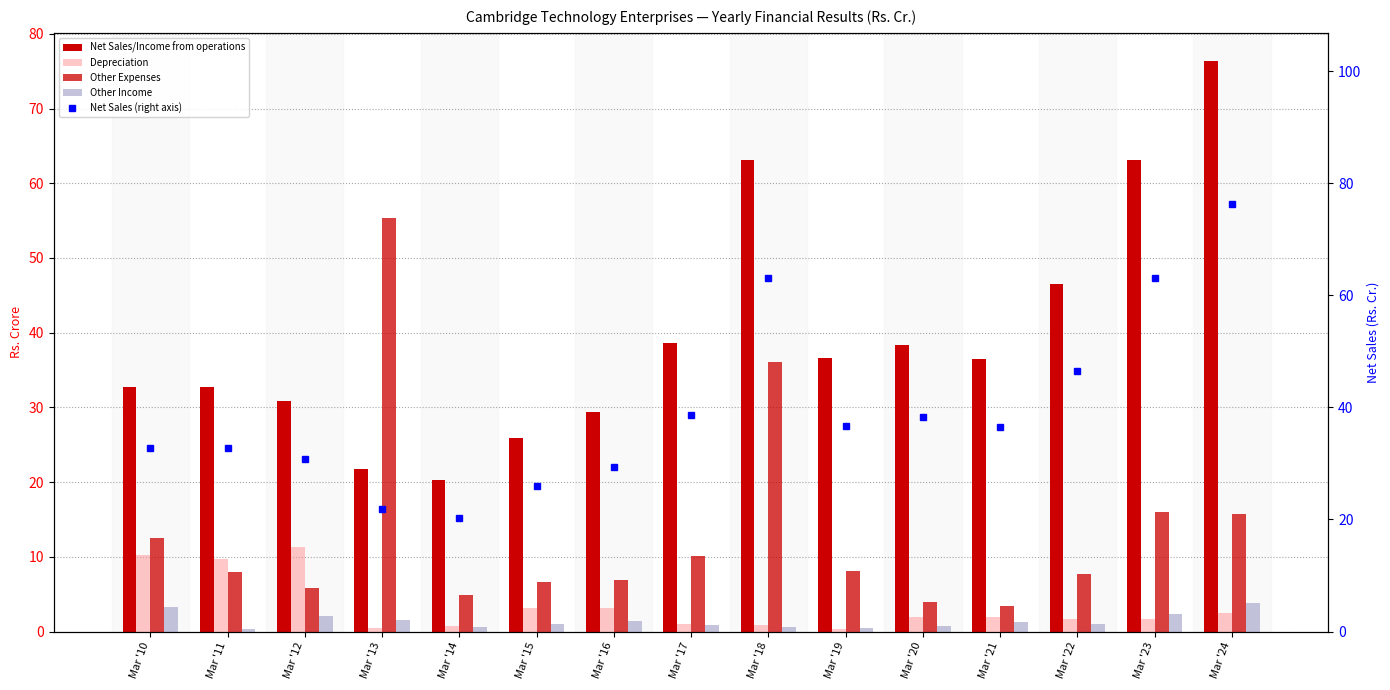

Count the number of categories in the chart.

15